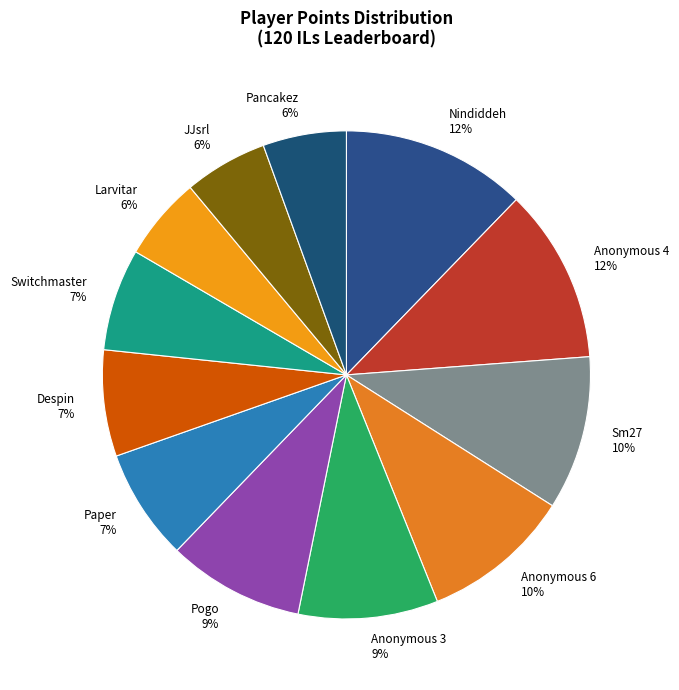

To the nearest percent, what is the average slice percentage?

8%